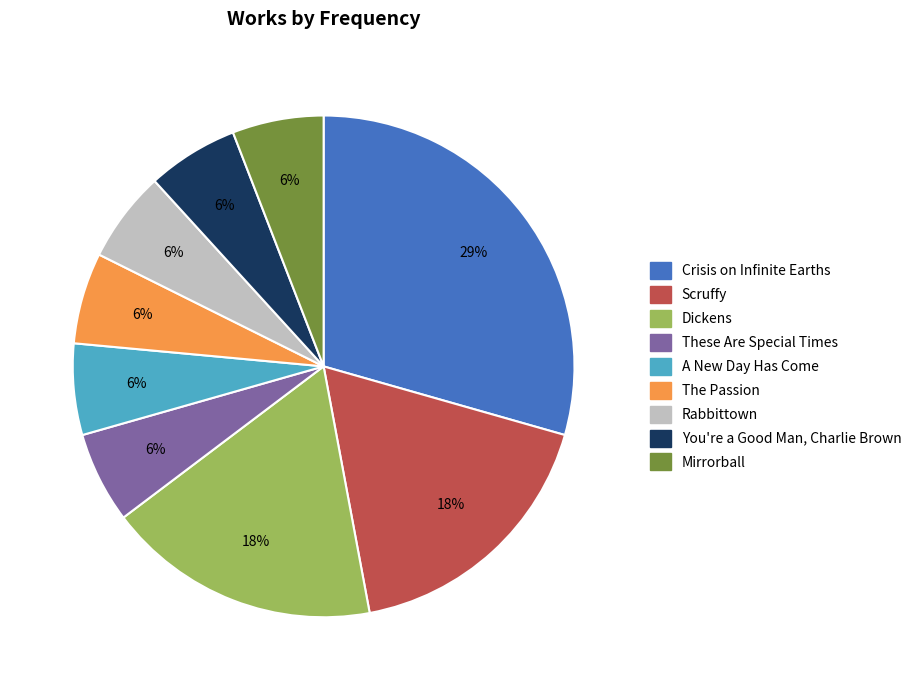

How many segments does this pie chart have?

9